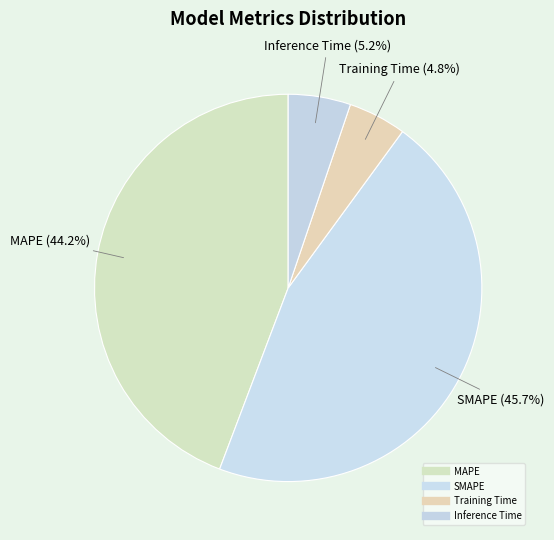

What percentage is NOT represented by SMAPE?

54.3%